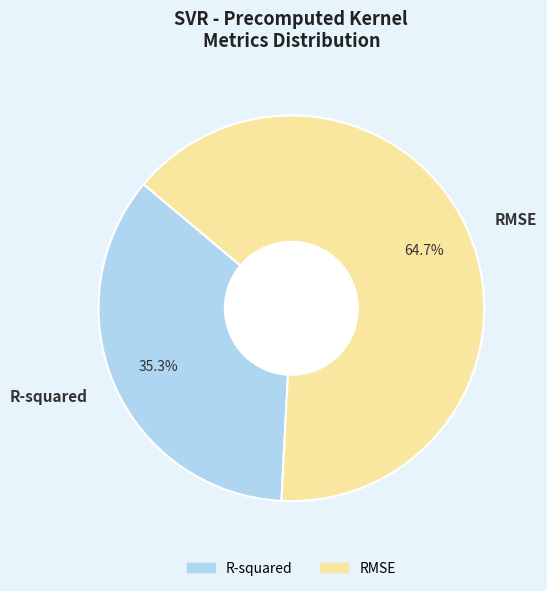

What is the ratio of the value at R-squared to the value at RMSE?

0.5